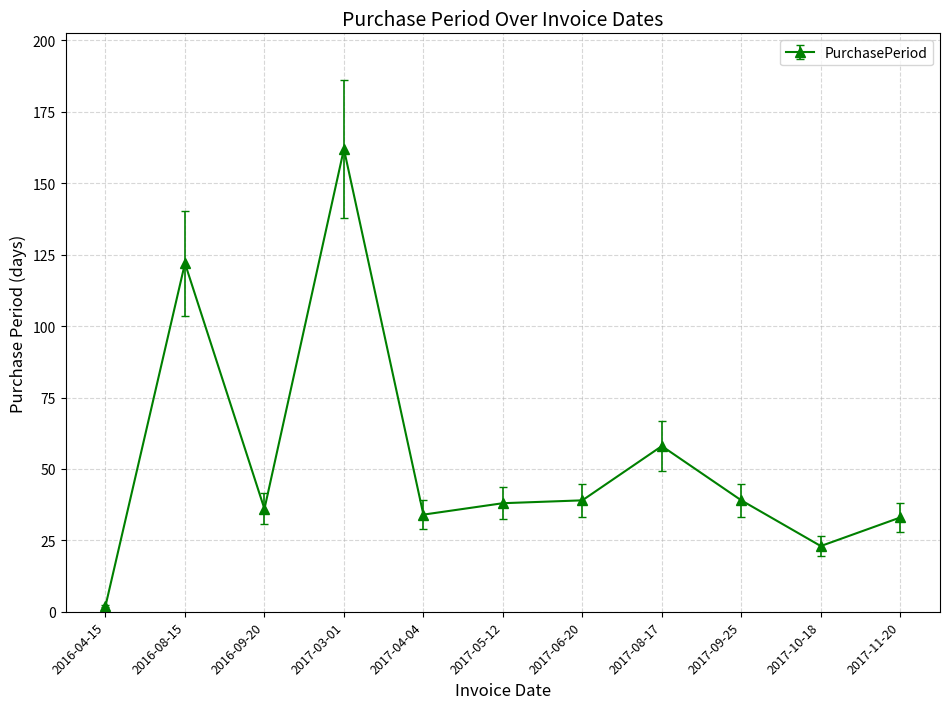

What position from the left is 2017-06-20?

7